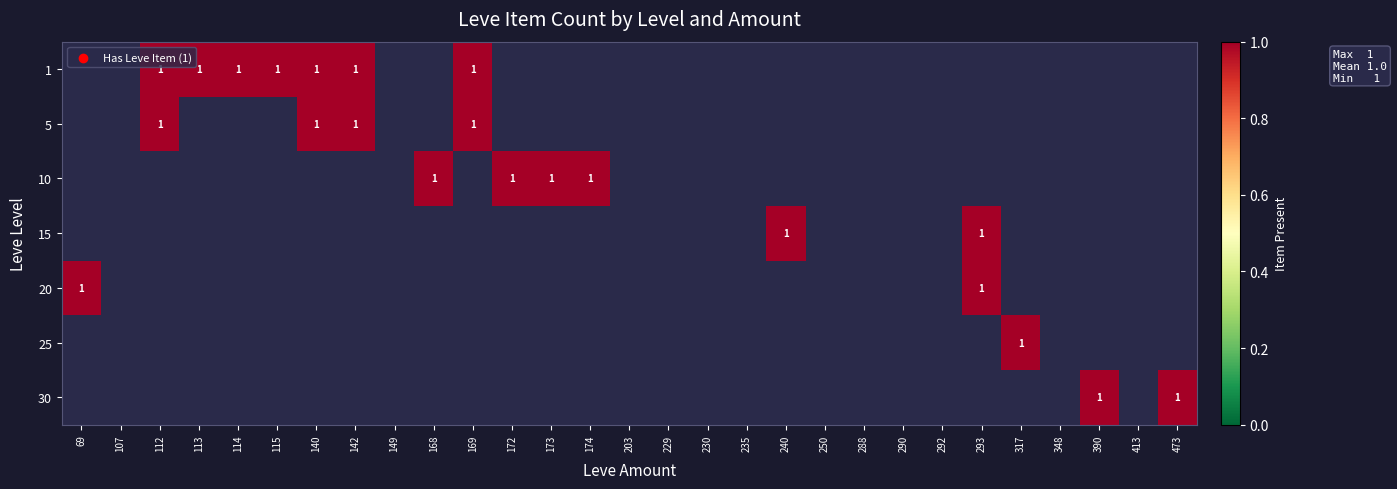

The value of 30 at 473 is 1.0. True or false?

True